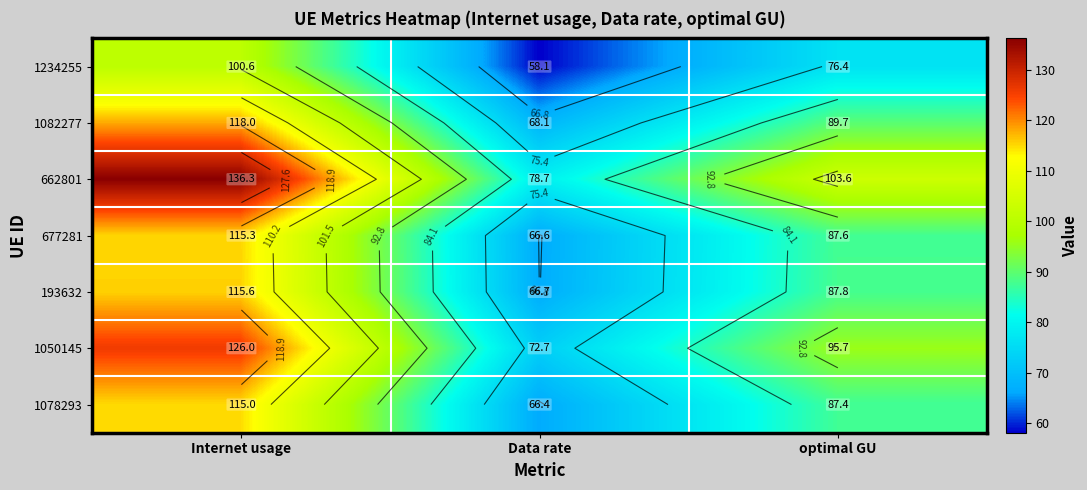

At which category does the chart reach its minimum across all series?

Data rate